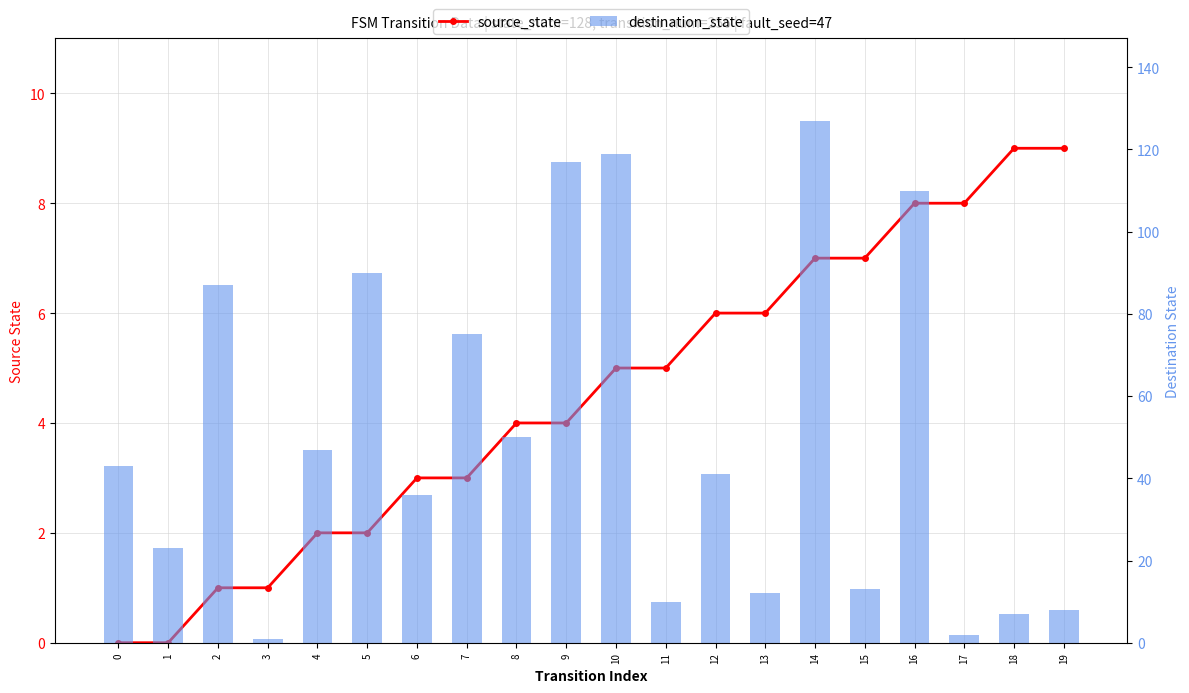

At 1, list the series in order from smallest to largest.

source_state, destination_state